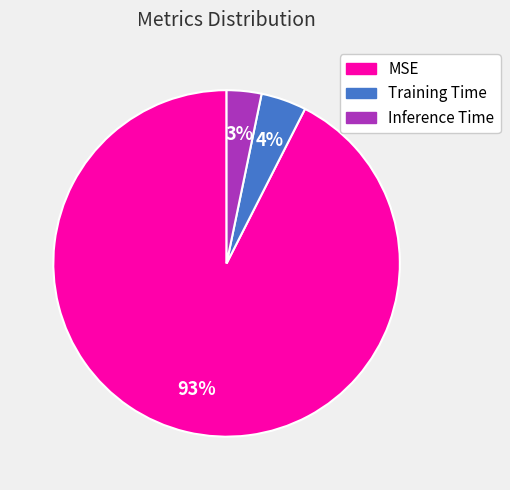

Which slice is the largest?

MSE